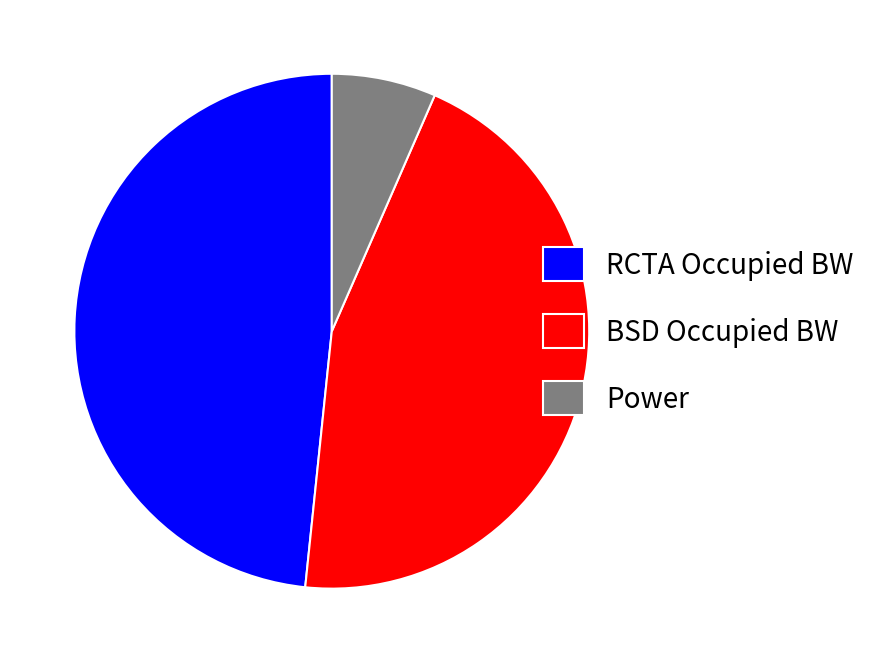

Is it true that RCTA Occupied BW is 41% of the pie?

False